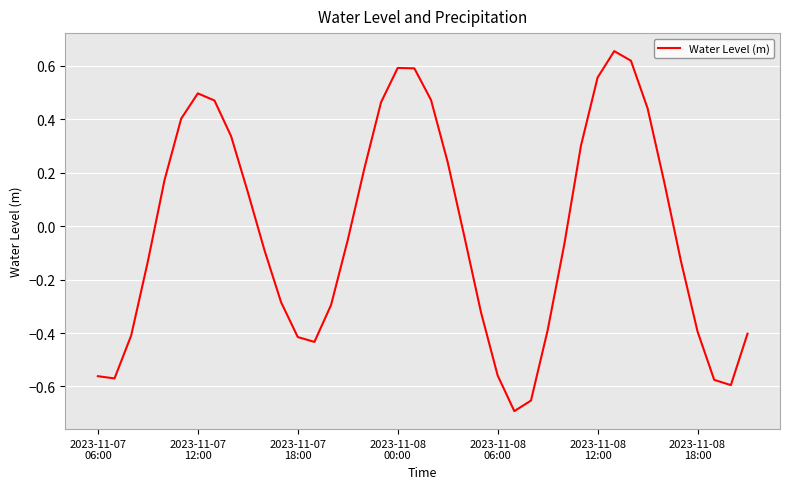

What is the difference between the maximum and minimum values?

1.3